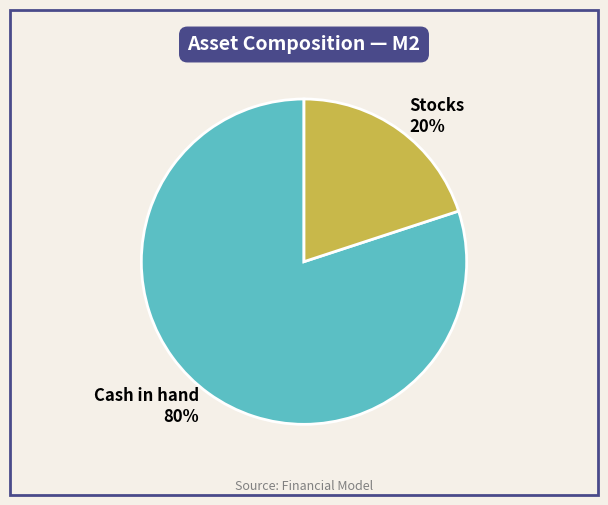

What is the majority slice?

Cash in hand